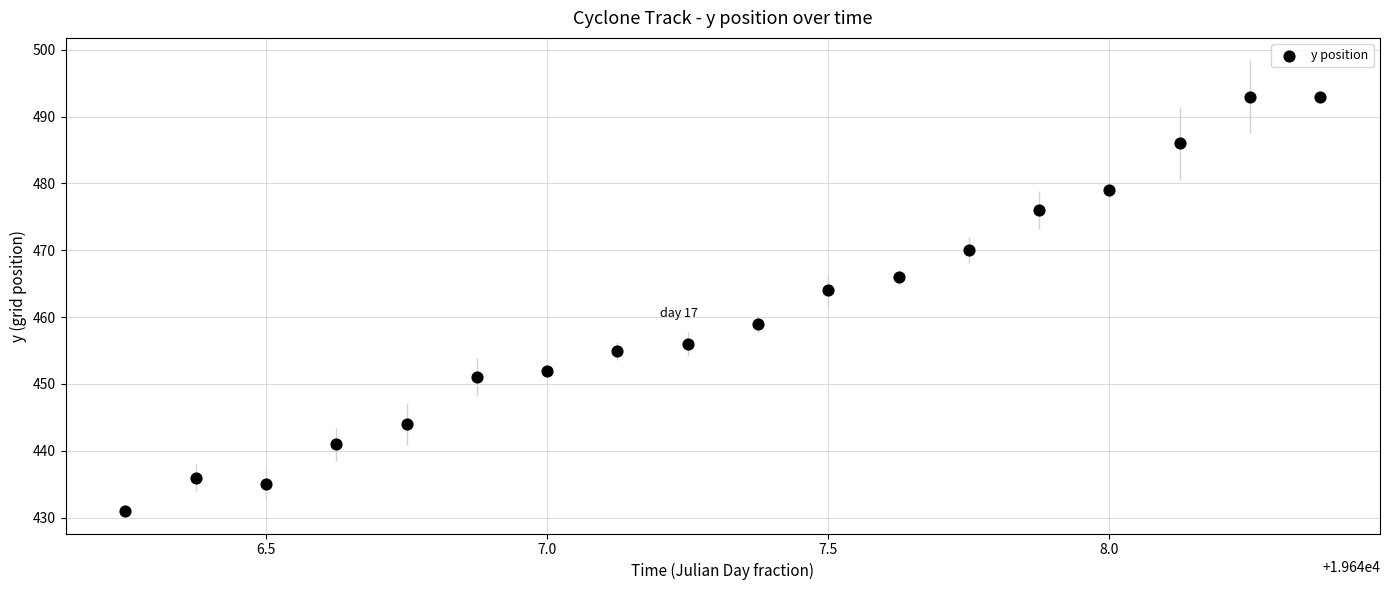

What is the range of Y values (max minus min)?

62